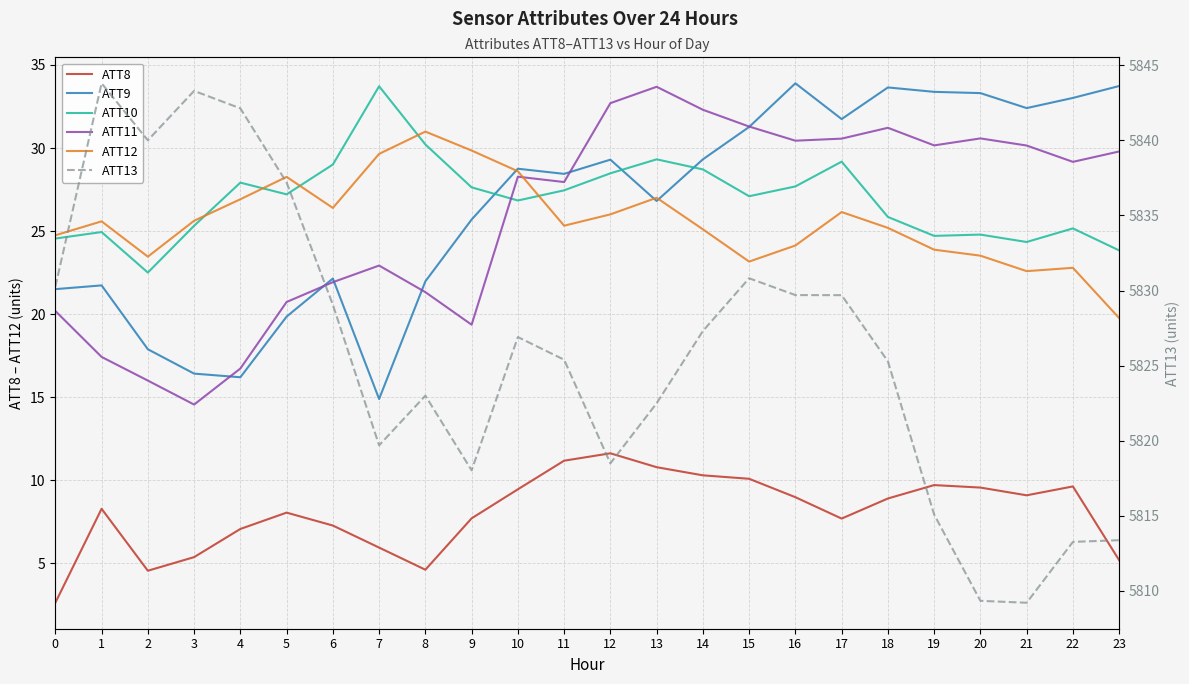

True or false: ATT12 and ATT13 intersect in this chart.

False